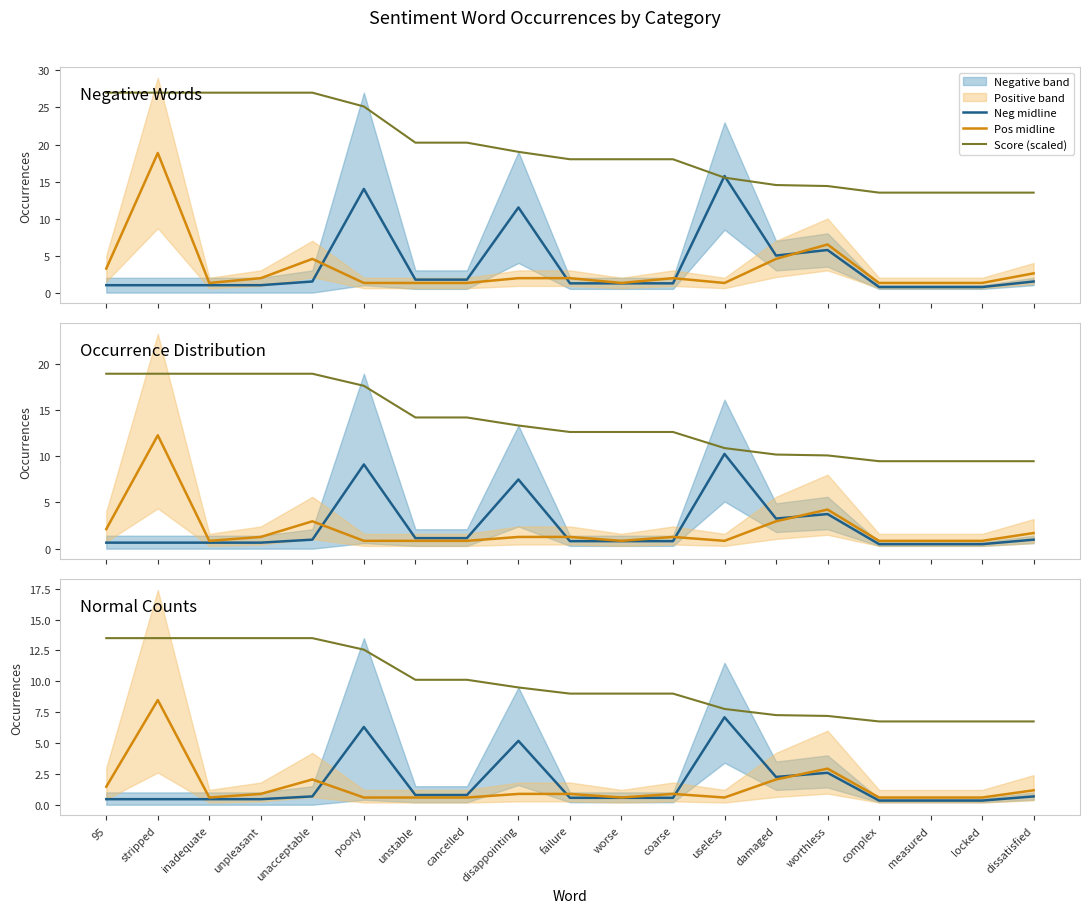

Reading left to right, what are all the values shown in this chart?

Neg midline: 95=0.5	stripped=0.5	inadequate=0.5	unpleasant=0.5	unacceptable=0.7	poorly=6.3	unstable=0.8	cancelled=0.8	disappointing=5.2	failure=0.6	worse=0.6	coarse=0.6	useless=7.1	damaged=2.2	worthless=2.6	complex=0.3	measured=0.3	locked=0.3	dissatisfied=0.7
Pos midline: 95=1.5	stripped=8.5	inadequate=0.6	unpleasant=0.9	unacceptable=2.0	poorly=0.6	unstable=0.6	cancelled=0.6	disappointing=0.9	failure=0.9	worse=0.6	coarse=0.9	useless=0.6	damaged=2.0	worthless=2.9	complex=0.6	measured=0.6	locked=0.6	dissatisfied=1.2
Score (scaled): 95=13.5	stripped=13.5	inadequate=13.5	unpleasant=13.5	unacceptable=13.5	poorly=12.6	unstable=10.1	cancelled=10.1	disappointing=9.5	failure=9.0	worse=9.0	coarse=9.0	useless=7.8	damaged=7.3	worthless=7.2	complex=6.8	measured=6.8	locked=6.8	dissatisfied=6.8